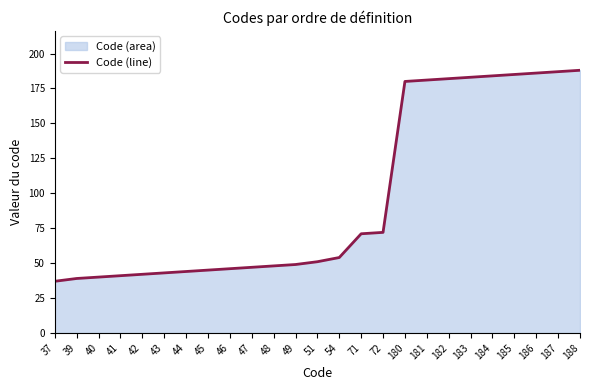

How many lines are shown in the chart?

1